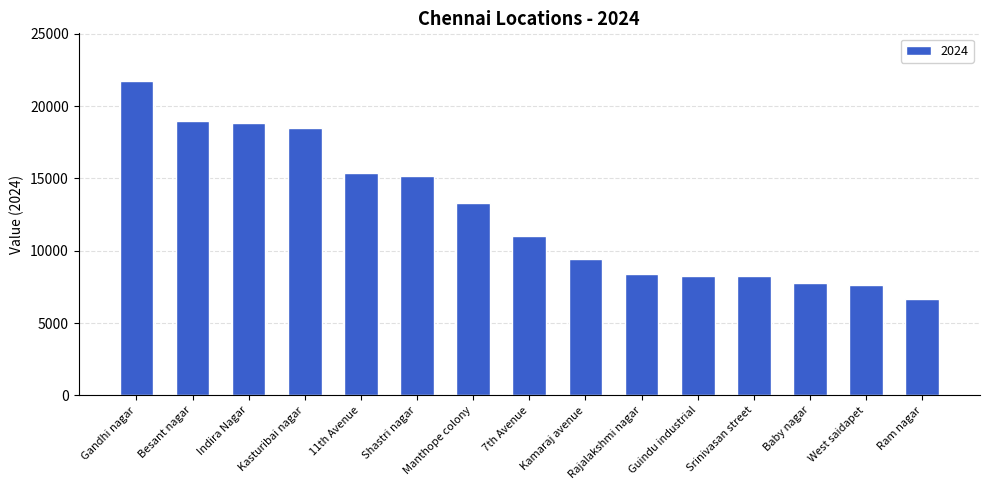

Which label corresponds to the largest value in the chart?

Gandhi nagar